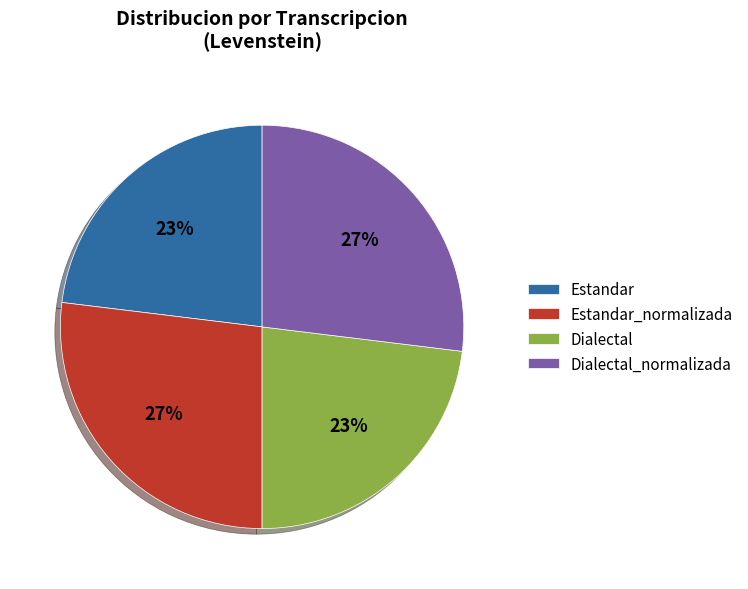

To the nearest percent, what percentage of the pie is Estandar_normalizada?

27%